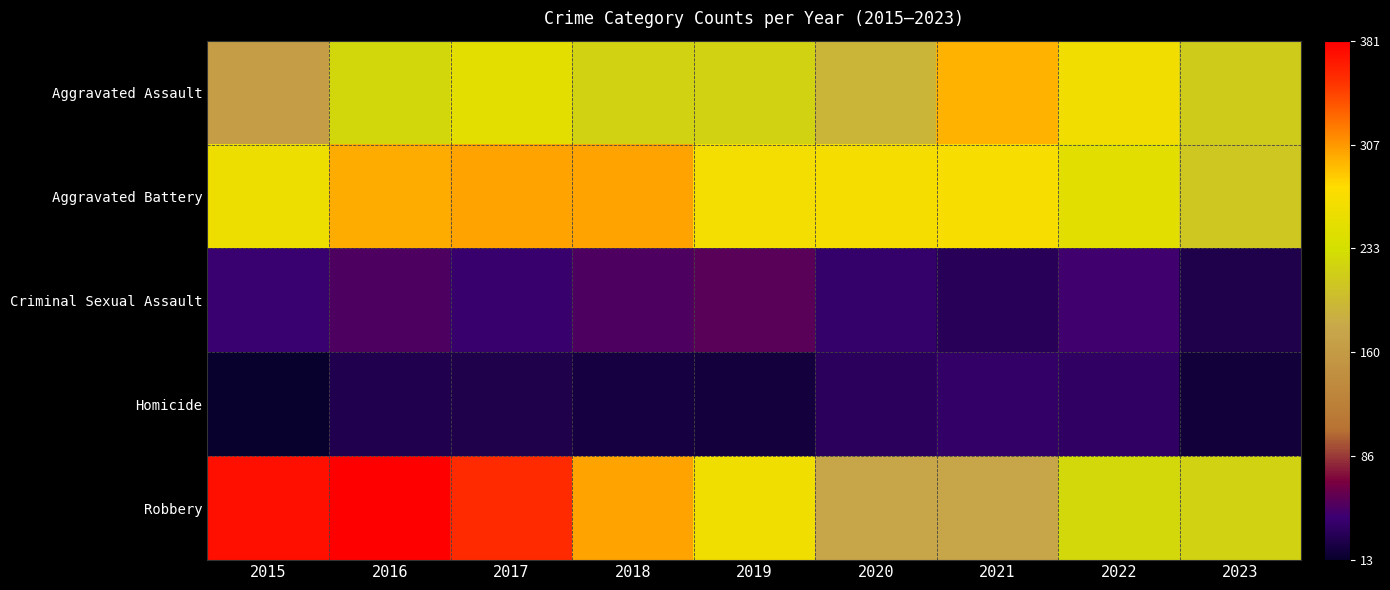

List the series in order of their peak value, highest first.

Robbery, Aggravated Battery, Aggravated Assault, Criminal Sexual Assault, Homicide